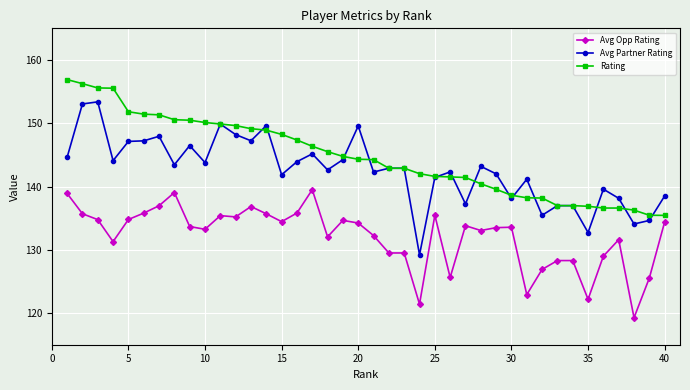

True or false: Avg Opp Rating has more than 0 interior local peaks.

True